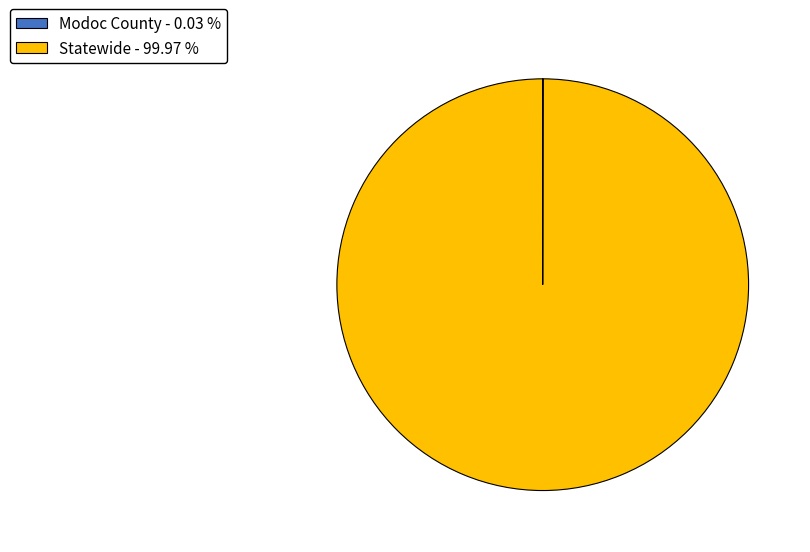

Is there a majority slice in this chart?

Yes